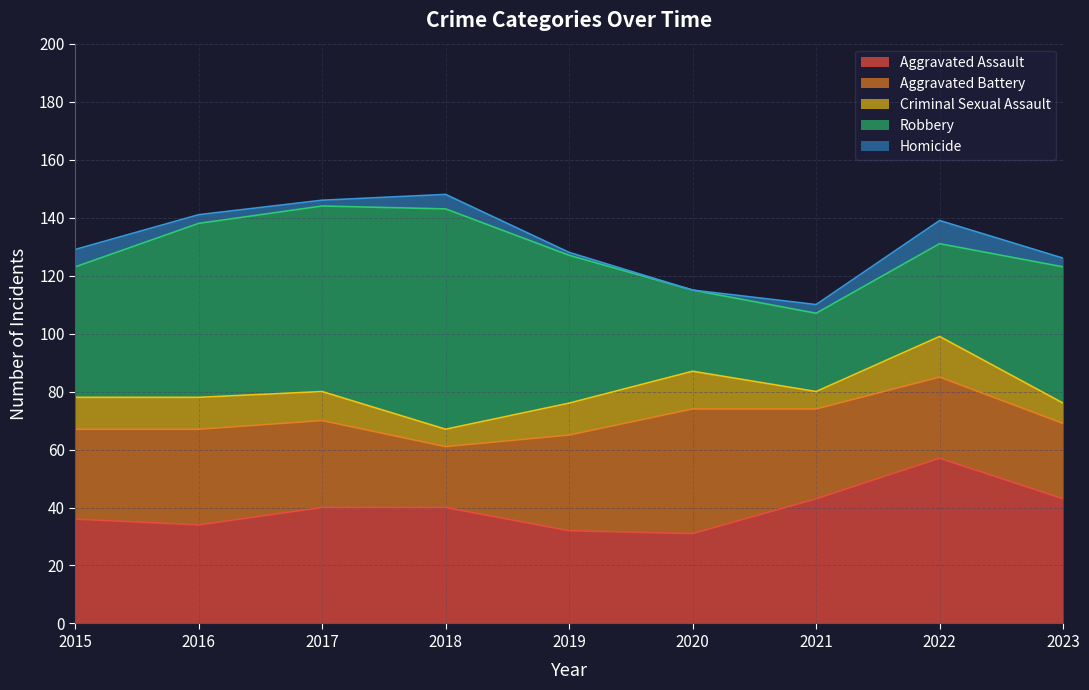

Is it true that Aggravated Assault equals 40 at 2018?

True